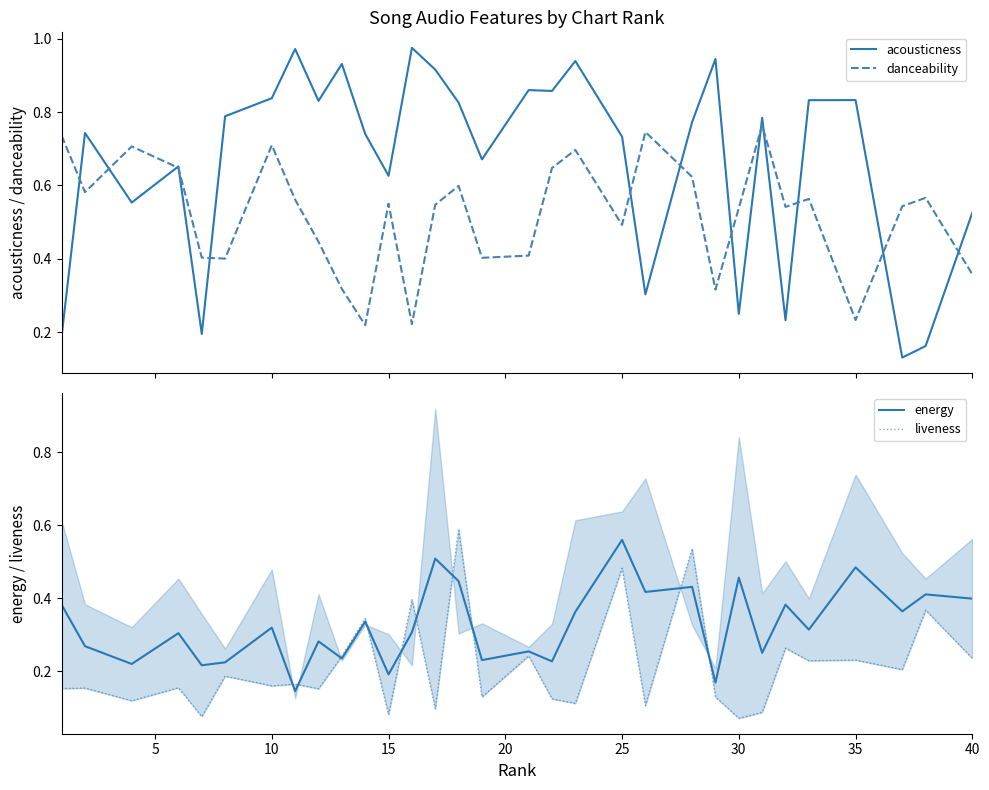

Which category has the highest value in the energy series?

25